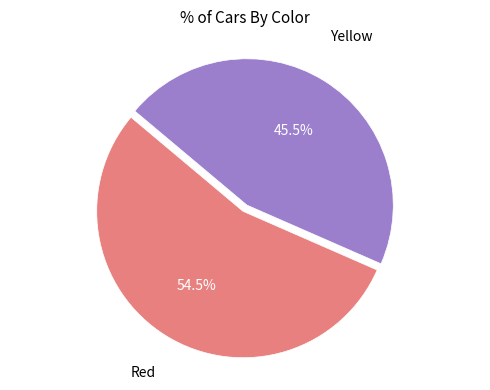

Is the sum of Red and Yellow greater than half?

Yes